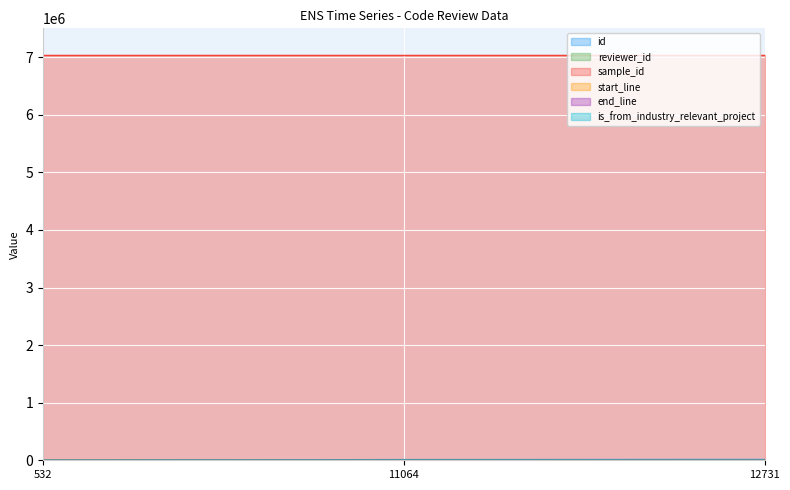

Rank the series at 11064 from highest to lowest value.

sample_id, id, end_line, start_line, reviewer_id, is_from_industry_relevant_project